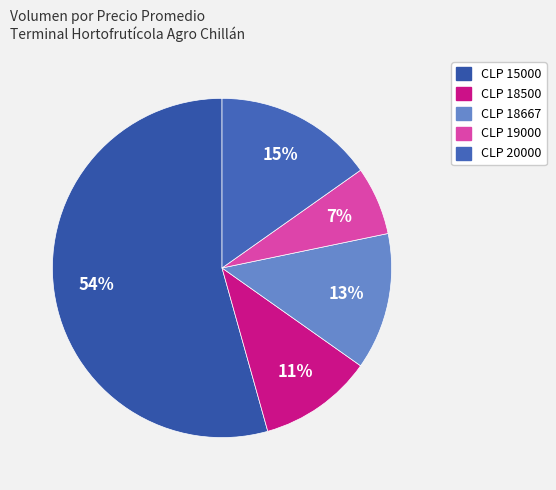

Which category has the smallest portion of the pie?

CLP 19000